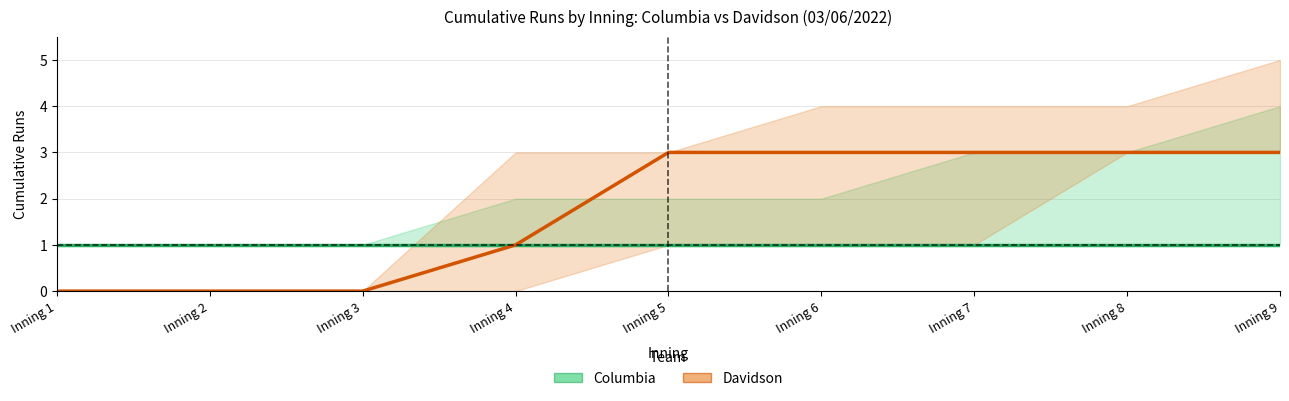

What is the spread (max minus min) of values at Inning 9?

2